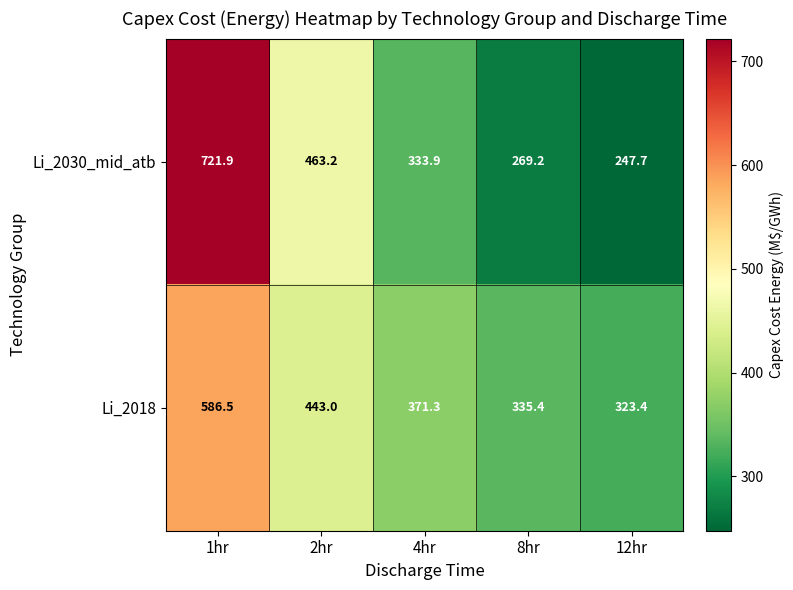

Reading left to right, transcribe all the data shown in this chart.

Li_2030_mid_atb: 721.9	463.2	333.9	269.2	247.7
Li_2018: 586.5	443.0	371.3	335.4	323.4